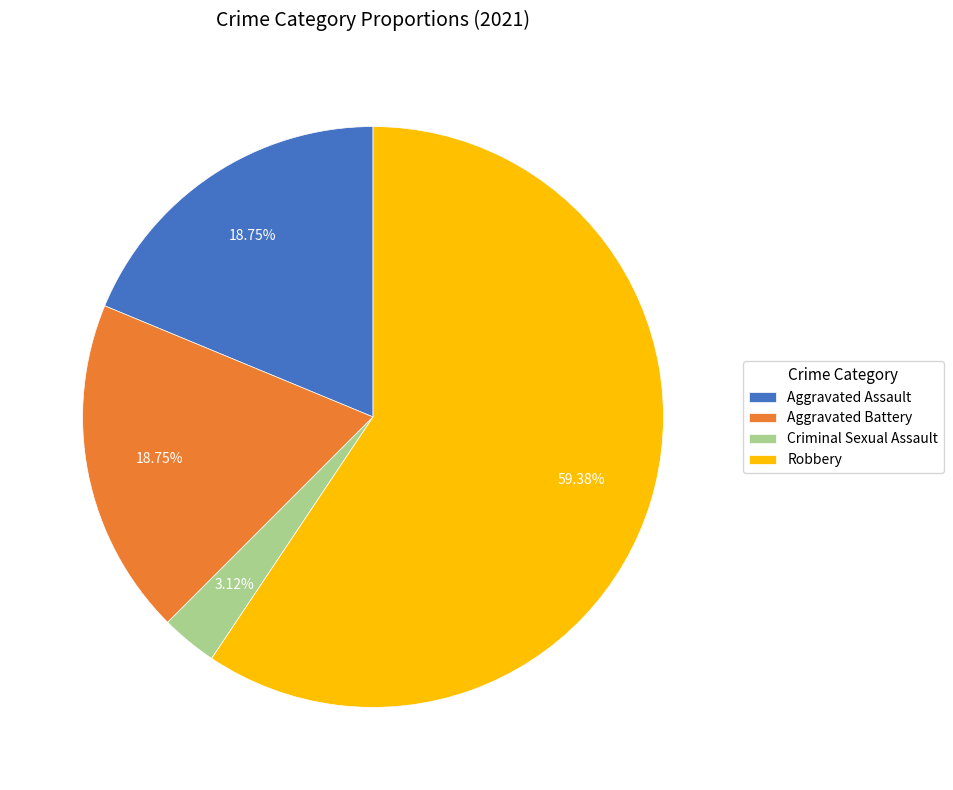

What is the largest slice in the pie chart?

Robbery